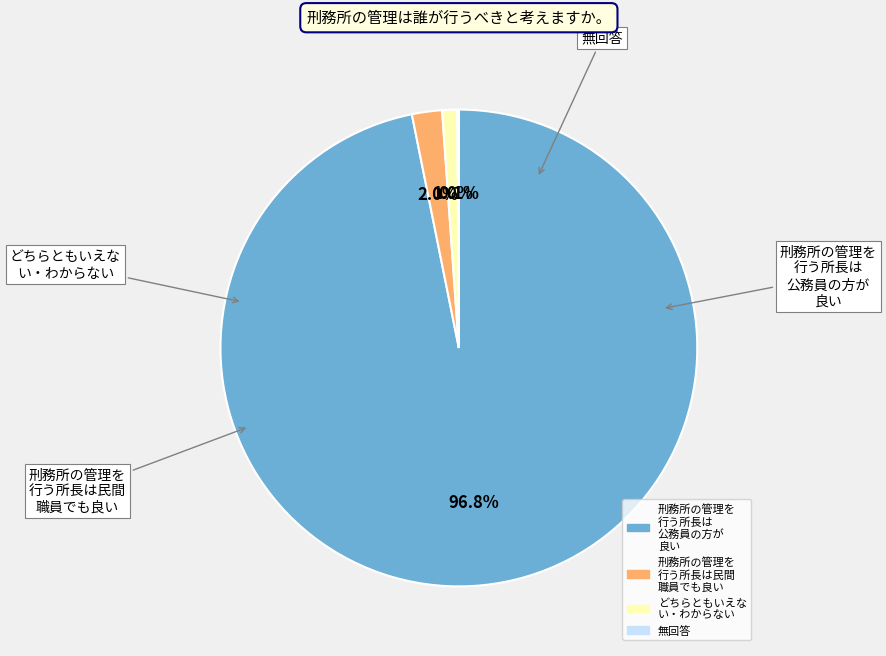

Is there a majority slice in this chart?

Yes